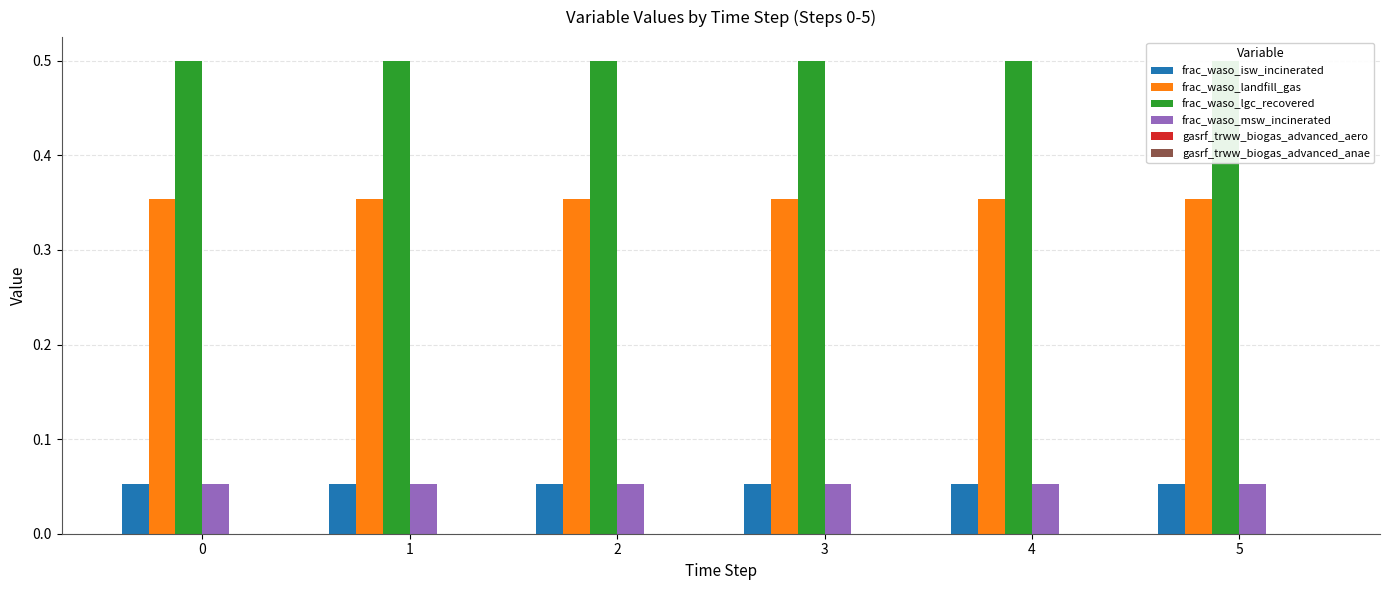

What is the value of the frac_waso_lgc_recovered bar at the 3rd from the left?

0.5